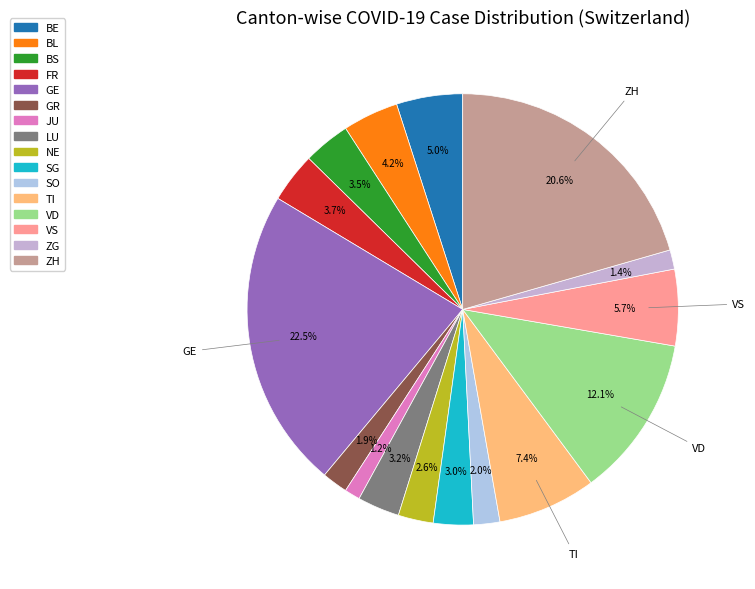

To the nearest percent, what portion does BL represent?

4%